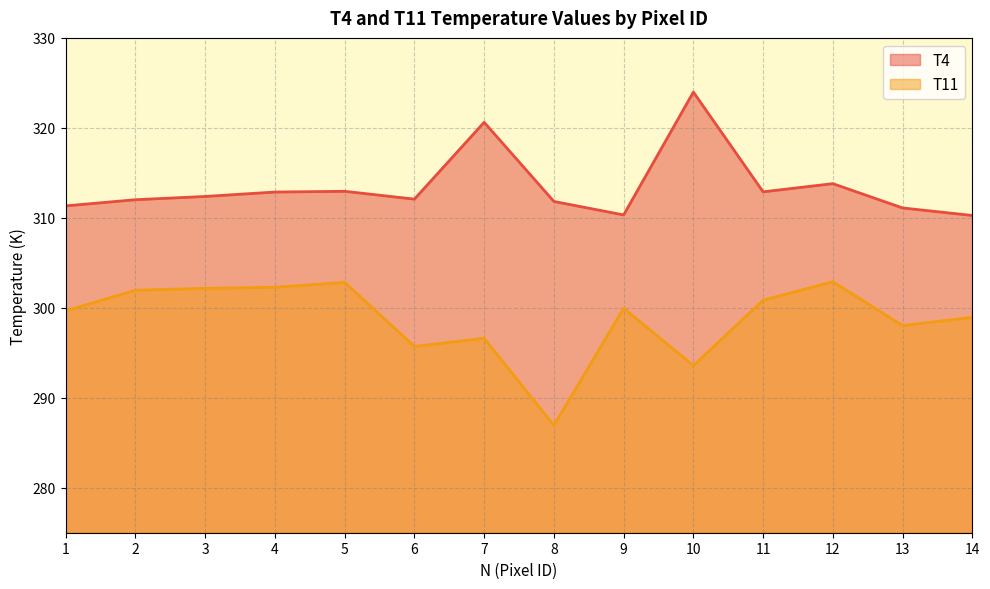

What is the sum of all T4 values?

4388.4